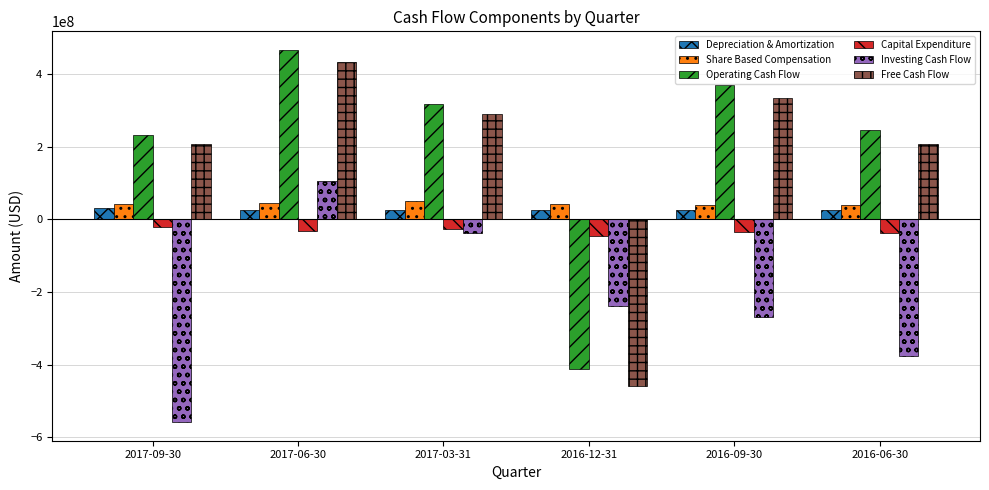

Where is Operating Cash Flow nearest to the value 26450000?

2017-09-30